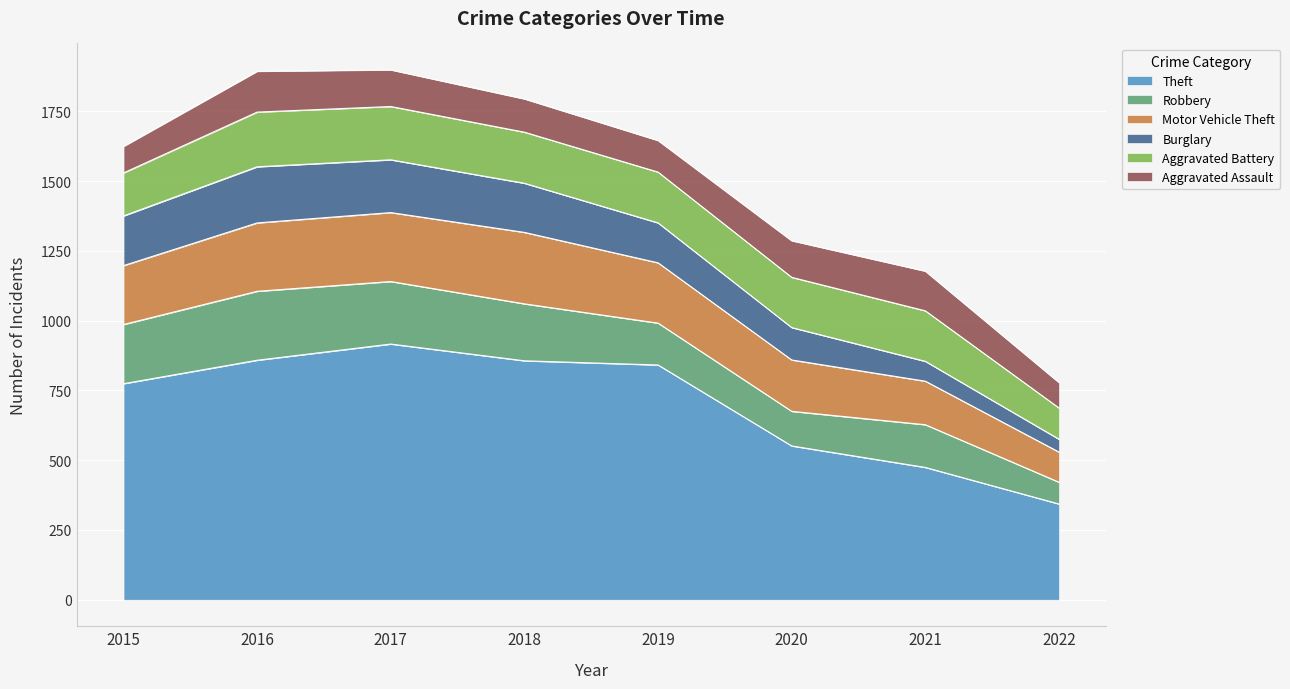

How many lines are shown in the chart?

6